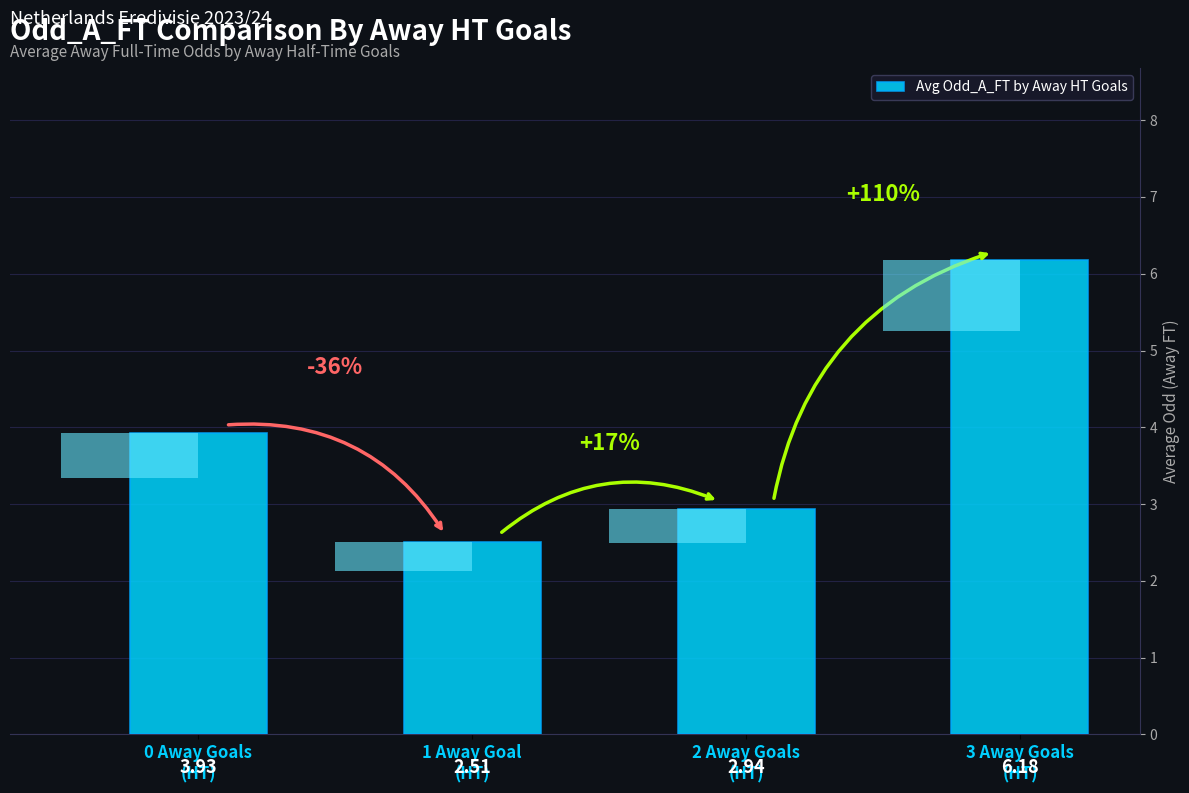

What is the maximum value shown in the chart?

6.2